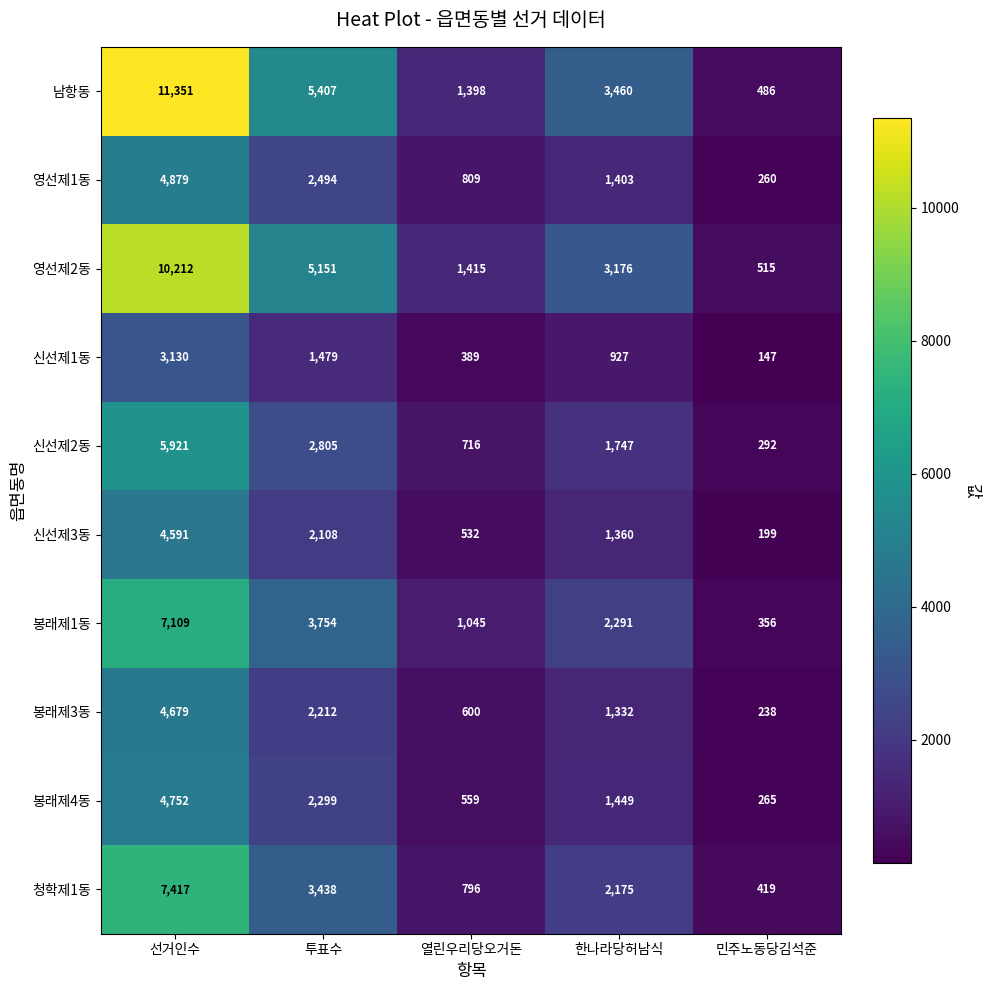

List the series in order of their peak value, highest first.

남항동, 영선제2동, 청학제1동, 봉래제1동, 신선제2동, 영선제1동, 봉래제4동, 봉래제3동, 신선제3동, 신선제1동